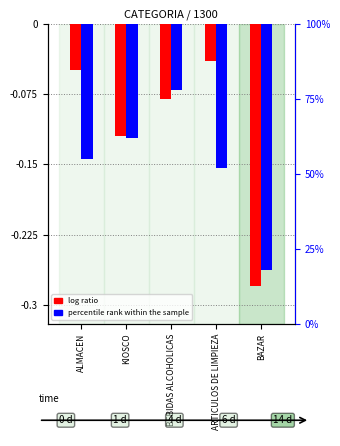

What are all the series names shown in the legend?

log ratio, percentile rank within the sample